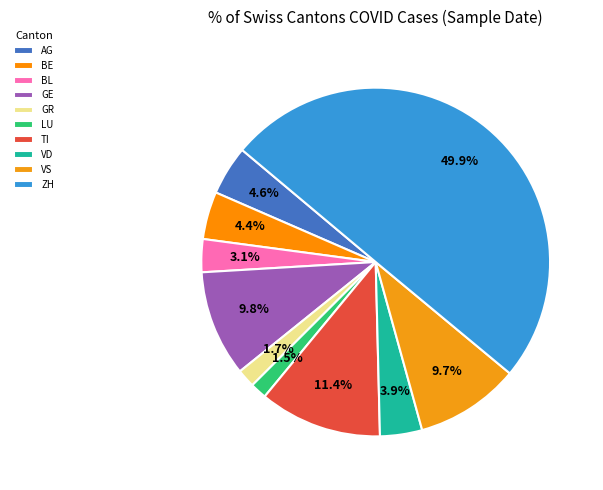

True or false: VD accounts for 4% of the total.

True